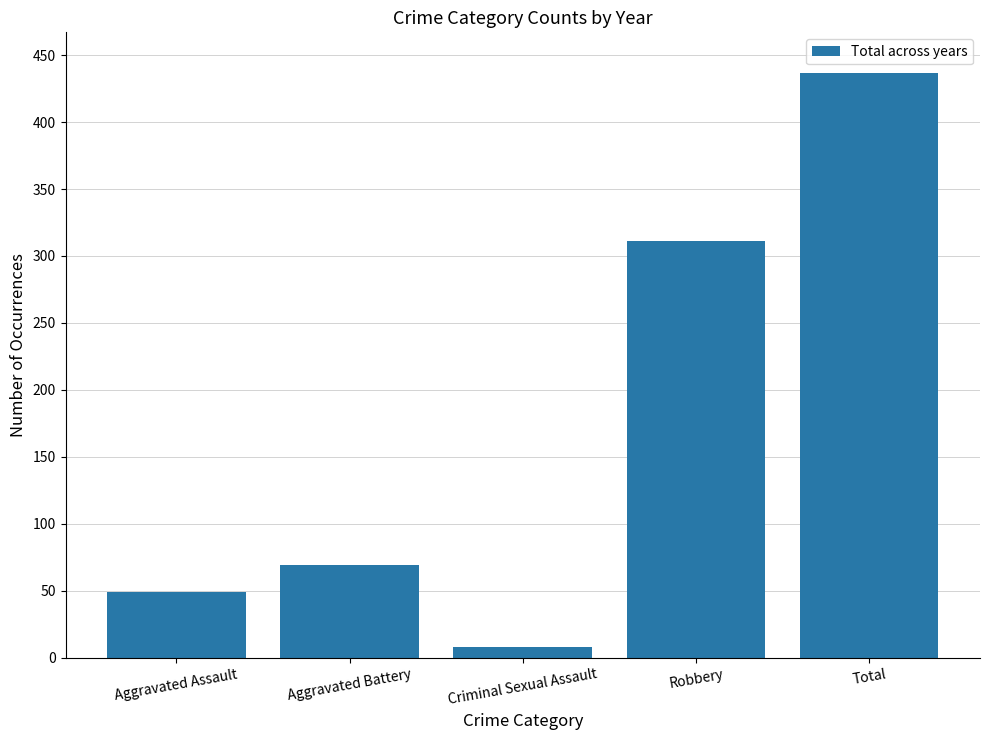

What is the label of the 3rd bar from the left?

Criminal Sexual Assault